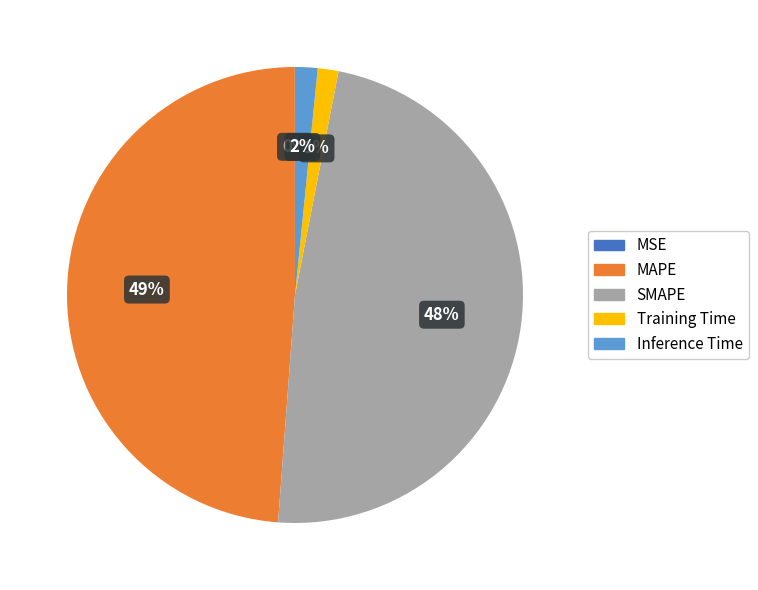

To the nearest percent, what percentage of the pie is MAPE?

49%